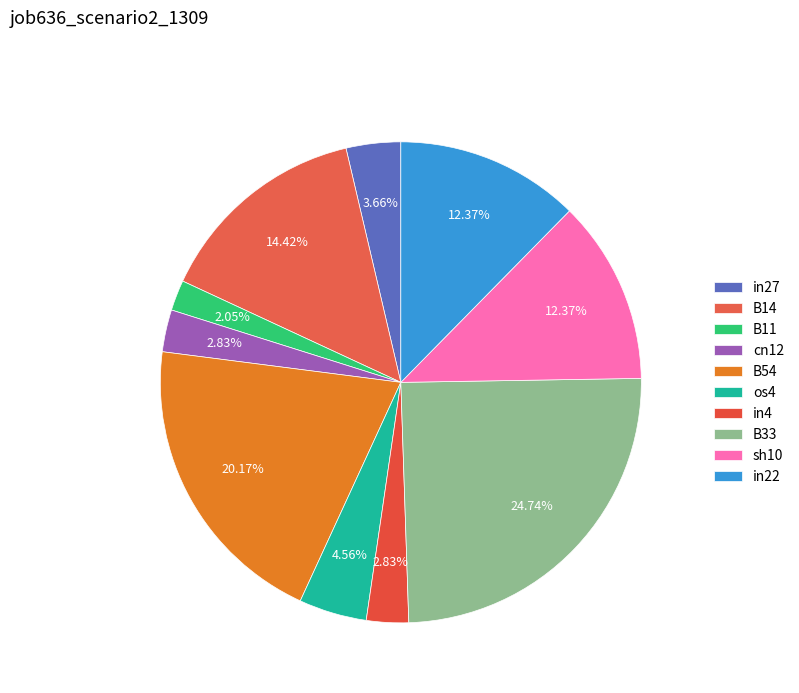

Count the number of slices in the pie.

10